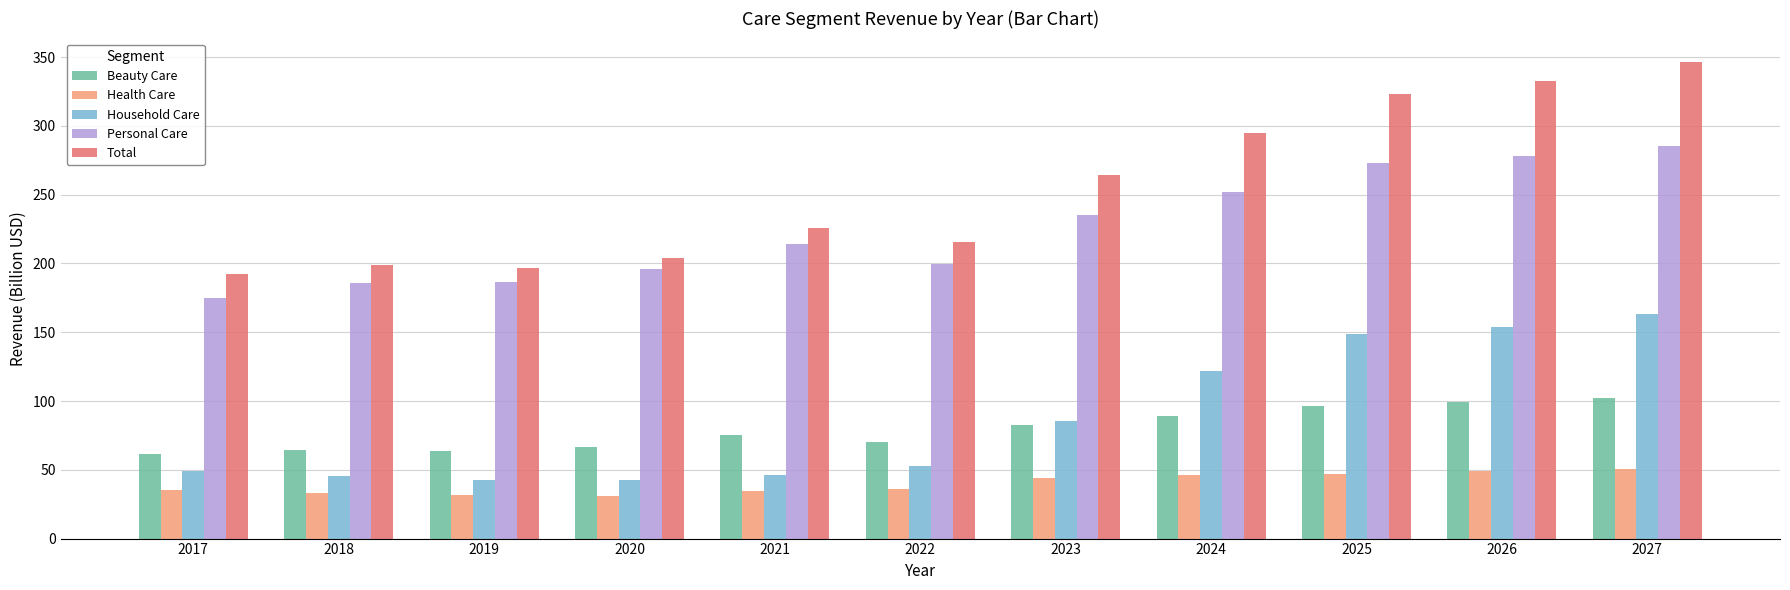

Is the value of Personal Care at 2018 greater than the value of Beauty Care at 2020?

Yes